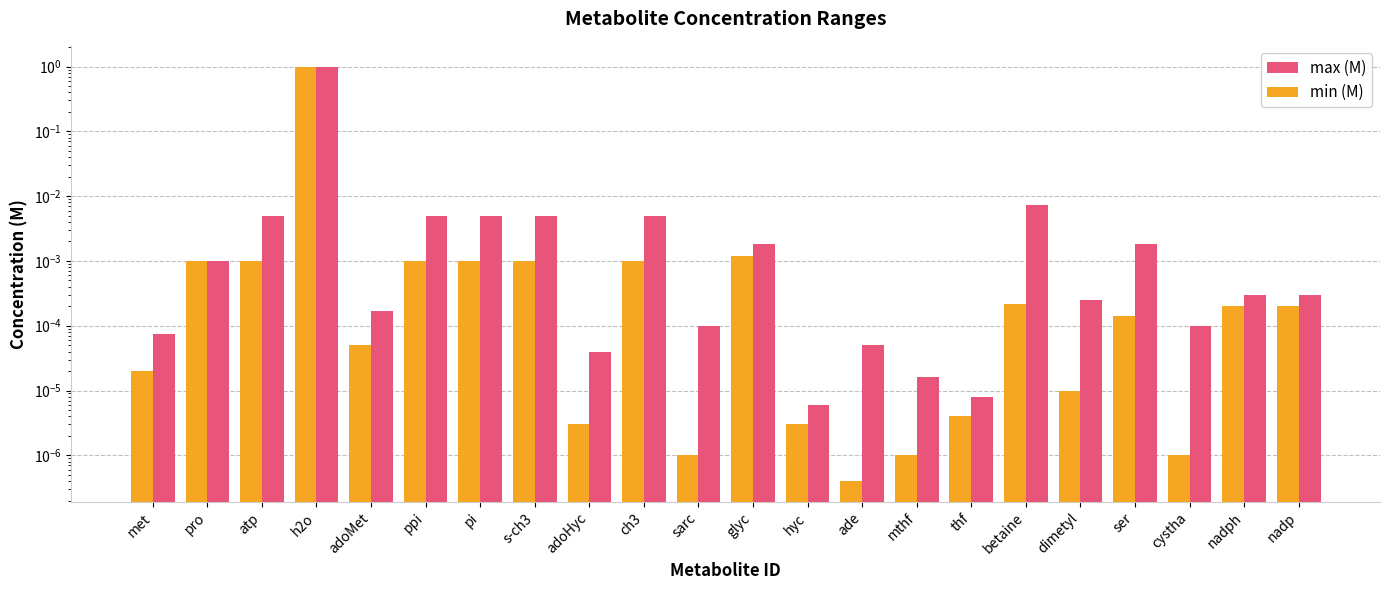

What is the sum of all max (M) values?

1.0